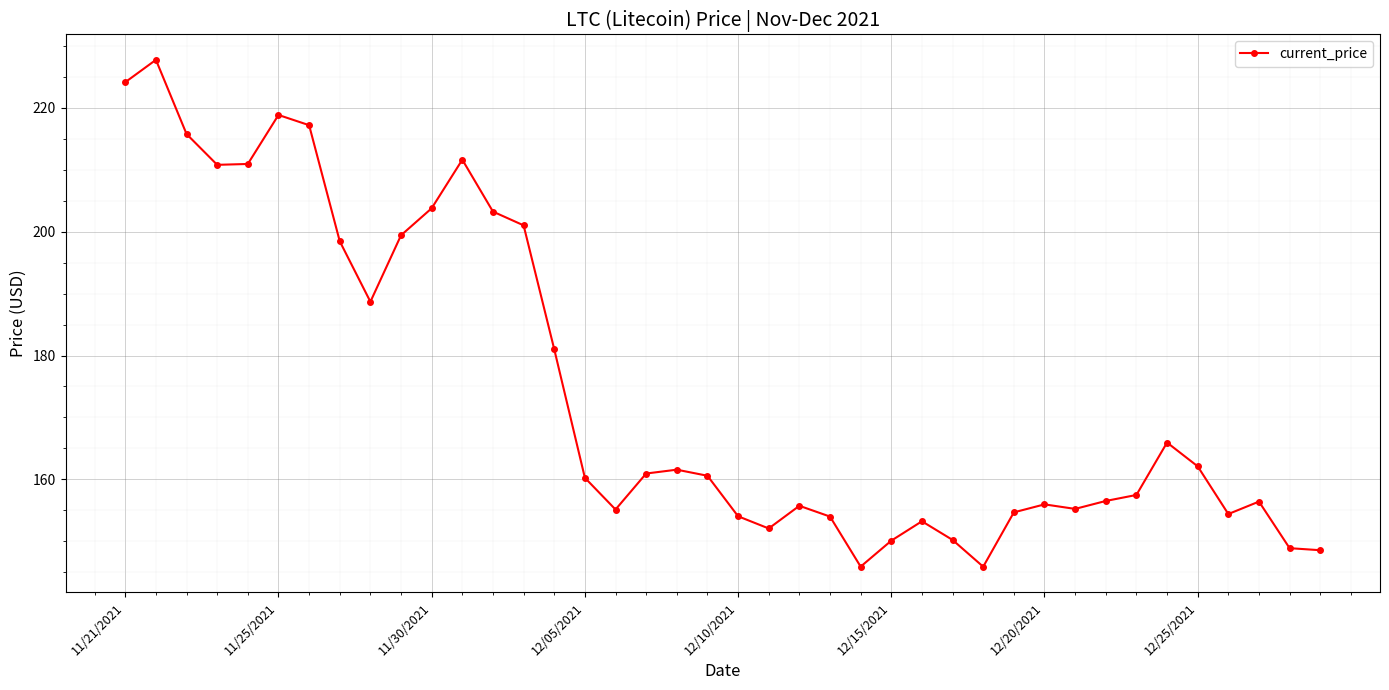

How many categories are shown in the chart?

40